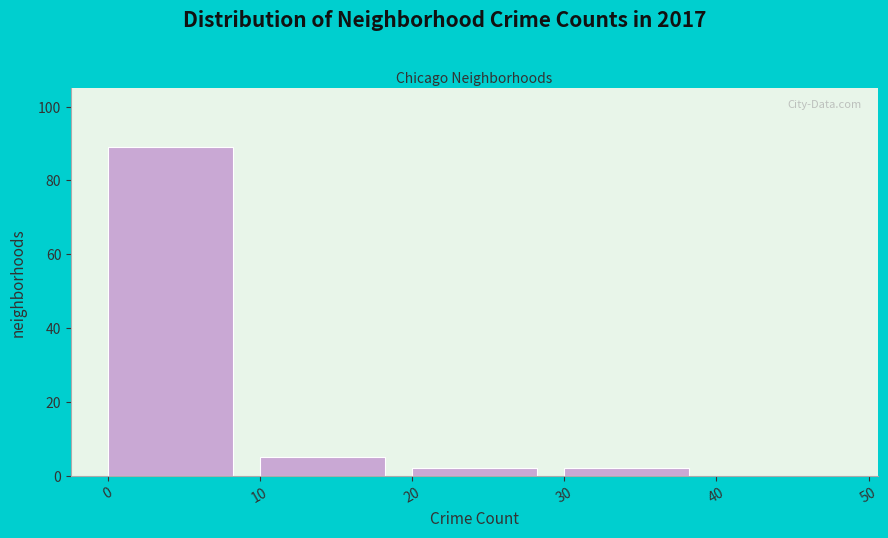

Which range on the x-axis has the tallest bar?

0 to 10